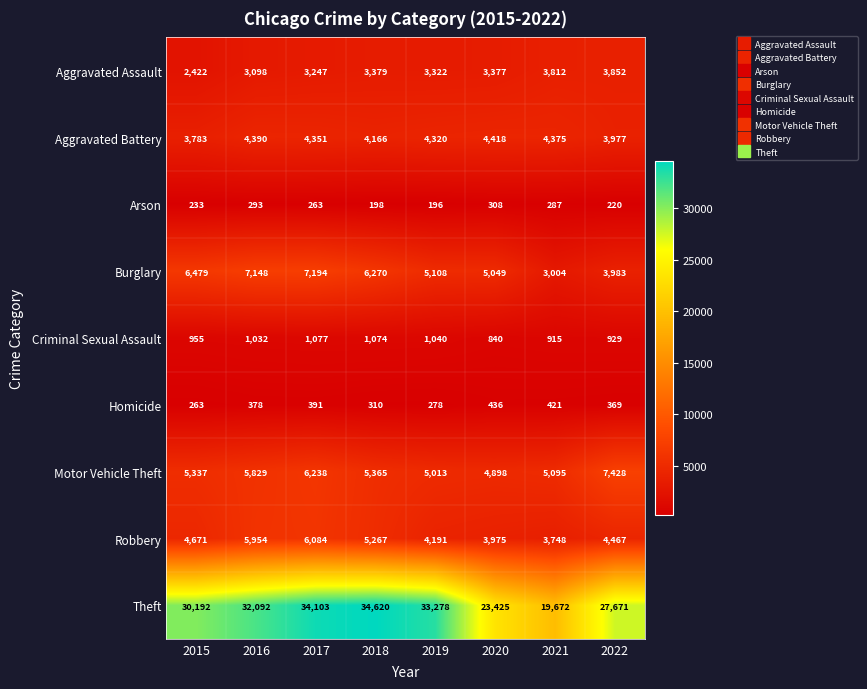

At how many categories does at least one series exceed 11029?

8